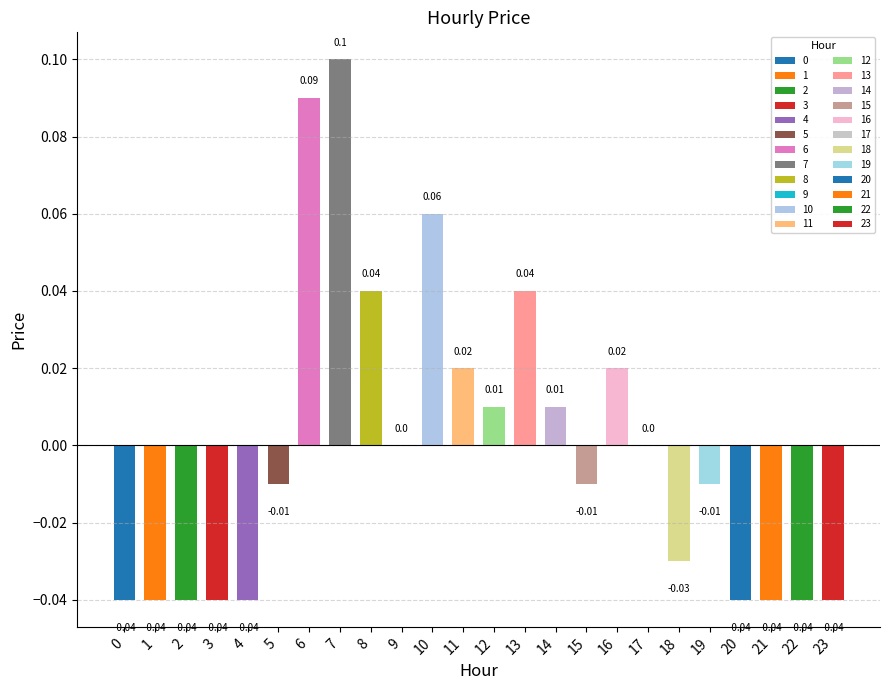

List the labels in order of value, largest first.

7, 6, 10, 8, 13, 11, 16, 12, 14, 9, 17, 5, 15, 19, 18, 0, 1, 2, 3, 4, 20, 21, 22, 23